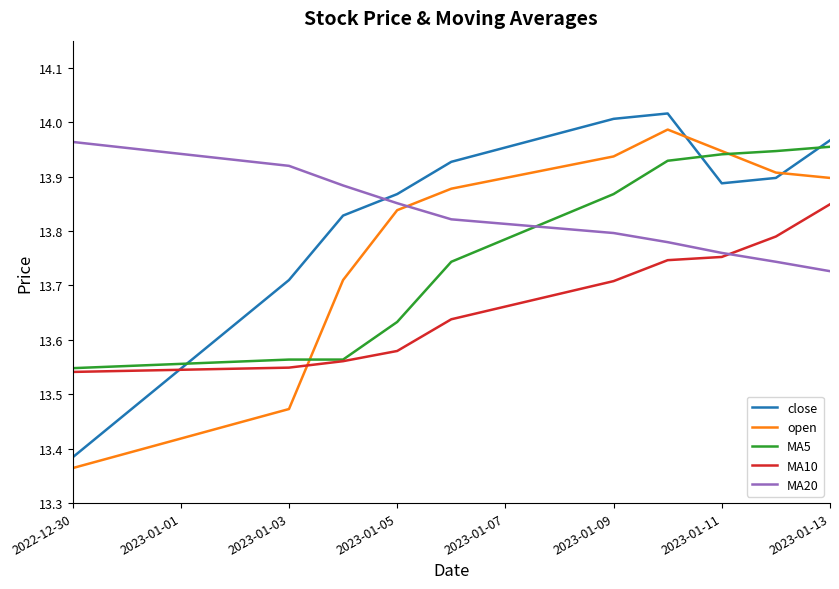

After their last crossing, which series has the higher values: MA10 or close?

close